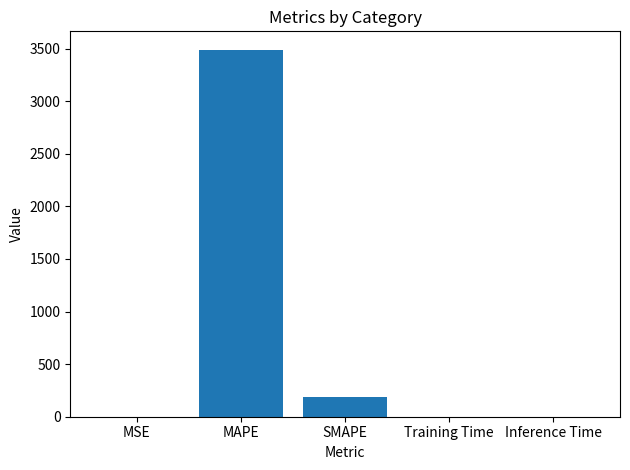

Approximately how many times larger is the value at MAPE compared to SMAPE?

18.5